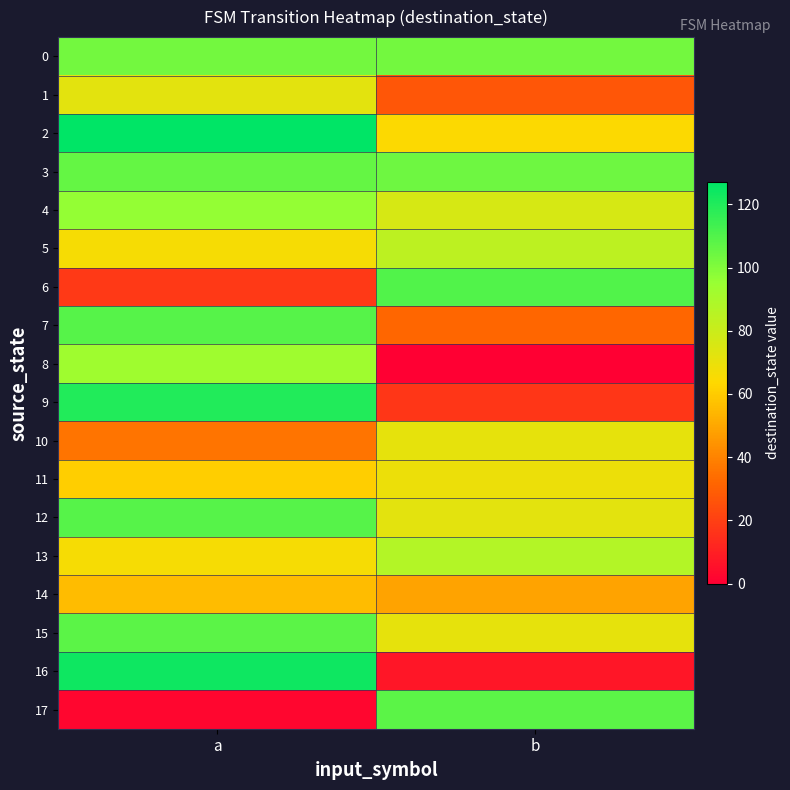

Which category has the highest value across all series?

a